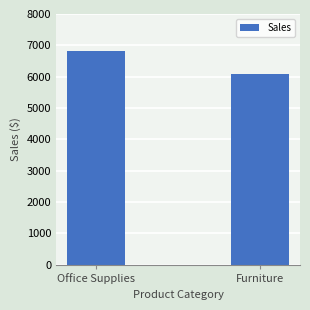

What is the ratio of the value at Office Supplies to the value at Furniture?

1.1